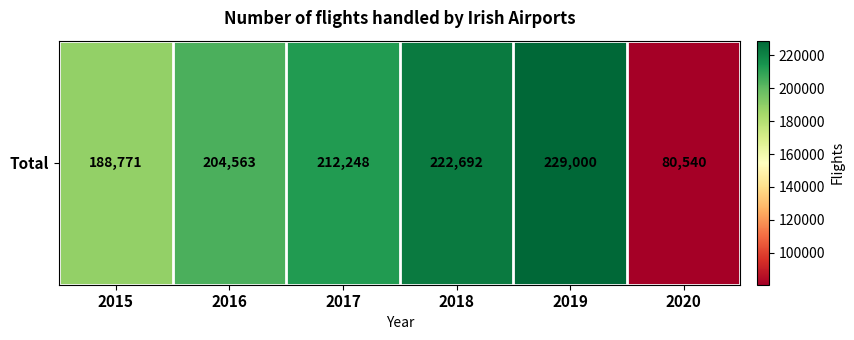

Reading left to right, list all the values displayed in this chart.

188771	204563	212248	222692	229000	80540